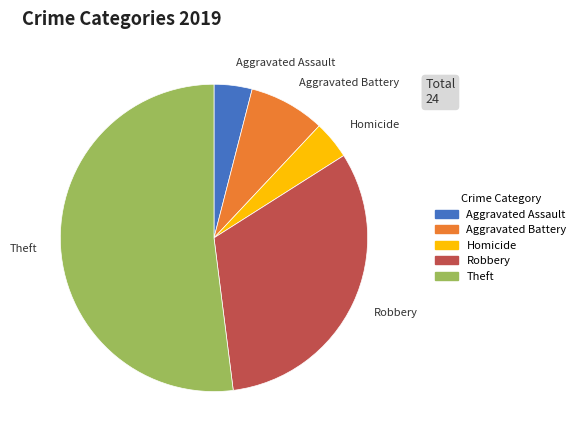

True or false: Homicide accounts for 4% of the total.

True